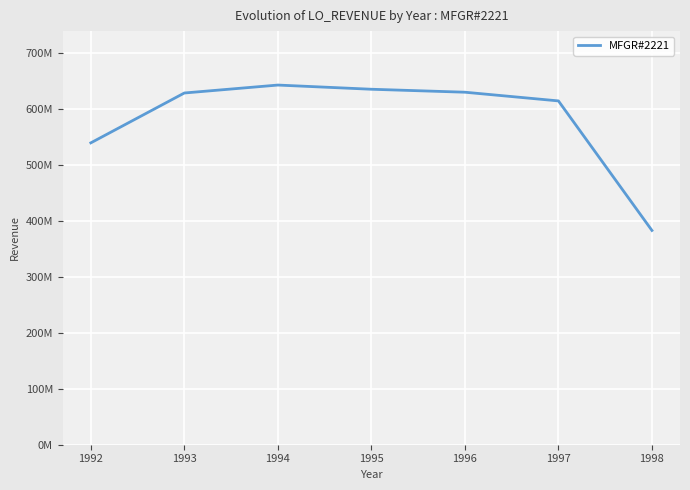

Does the chart display data point markers on the line(s)?

No